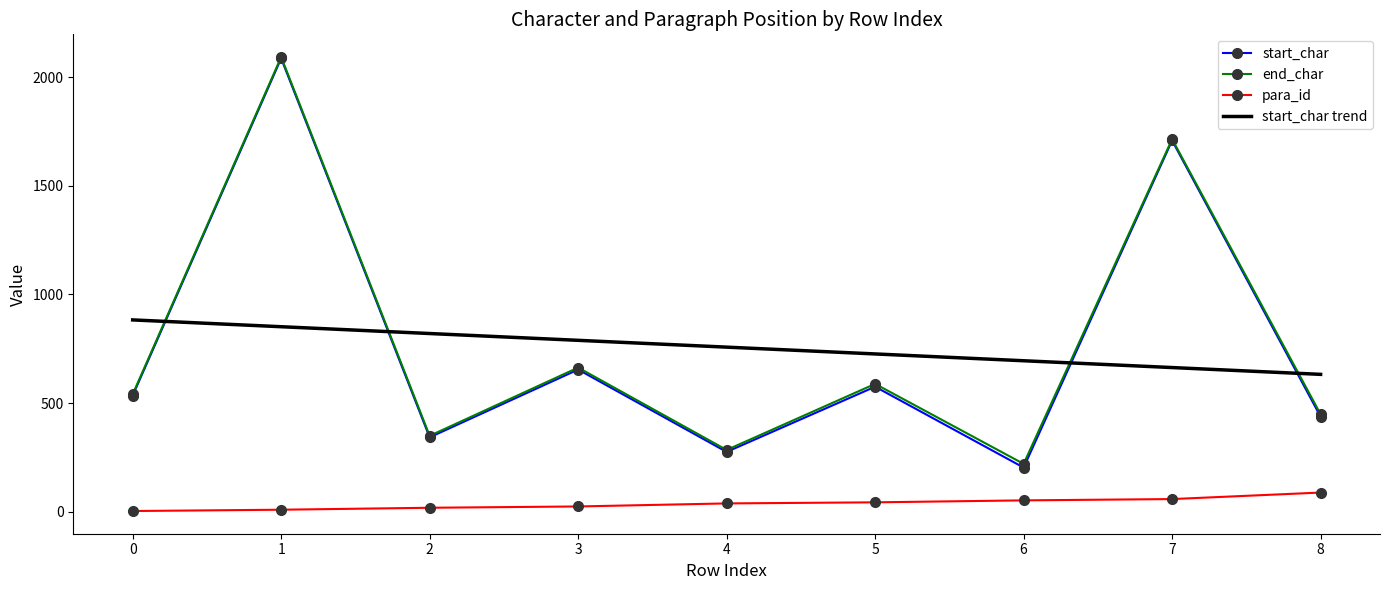

What are all the series names shown in the legend?

start_char, end_char, para_id, start_char trend